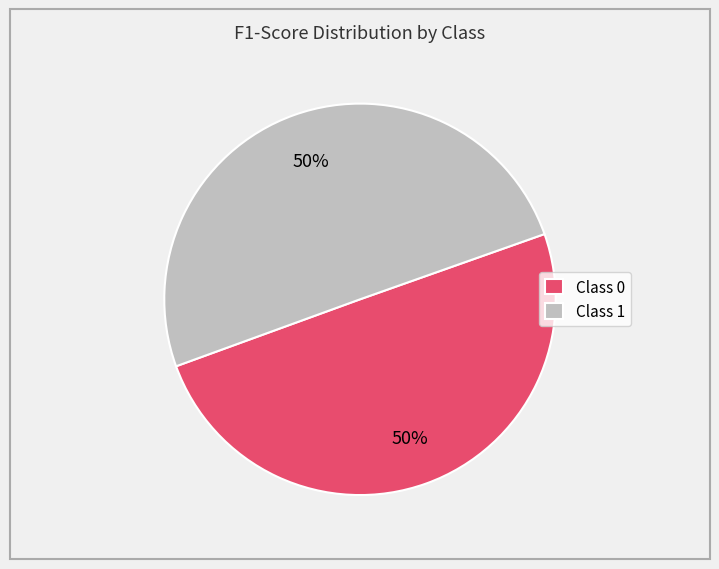

Is the sum of Class 0 and Class 1 greater than half?

Yes